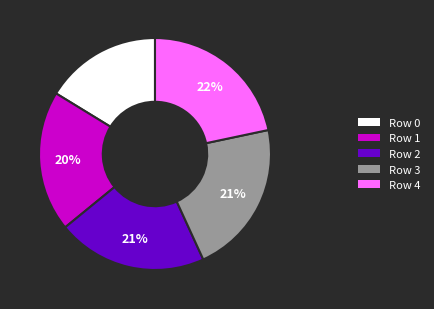

To the nearest percent, what is the average slice percentage?

20%